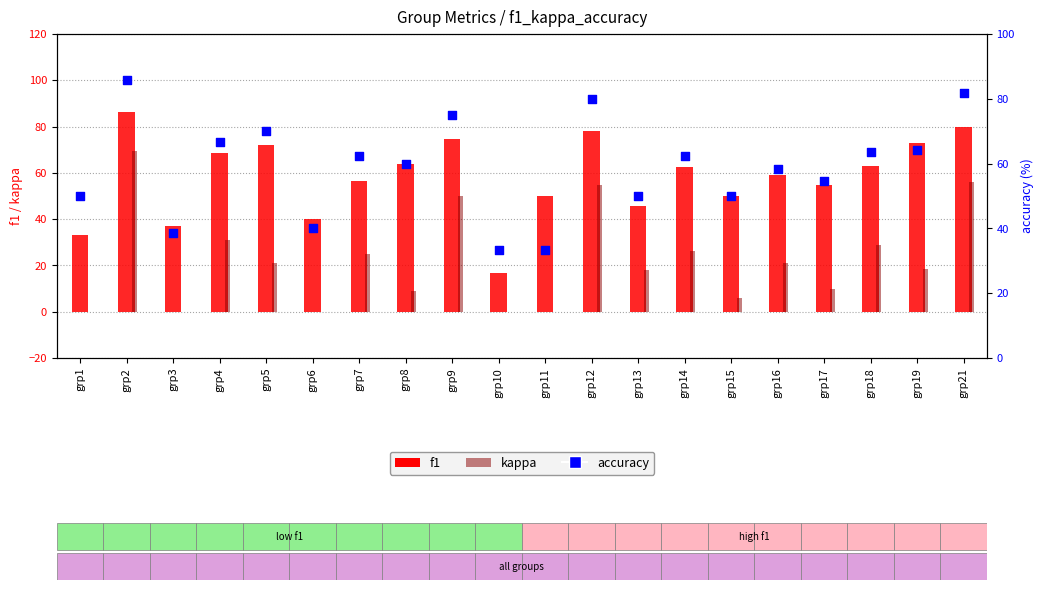

At how many categories does at least one series exceed 68?

7